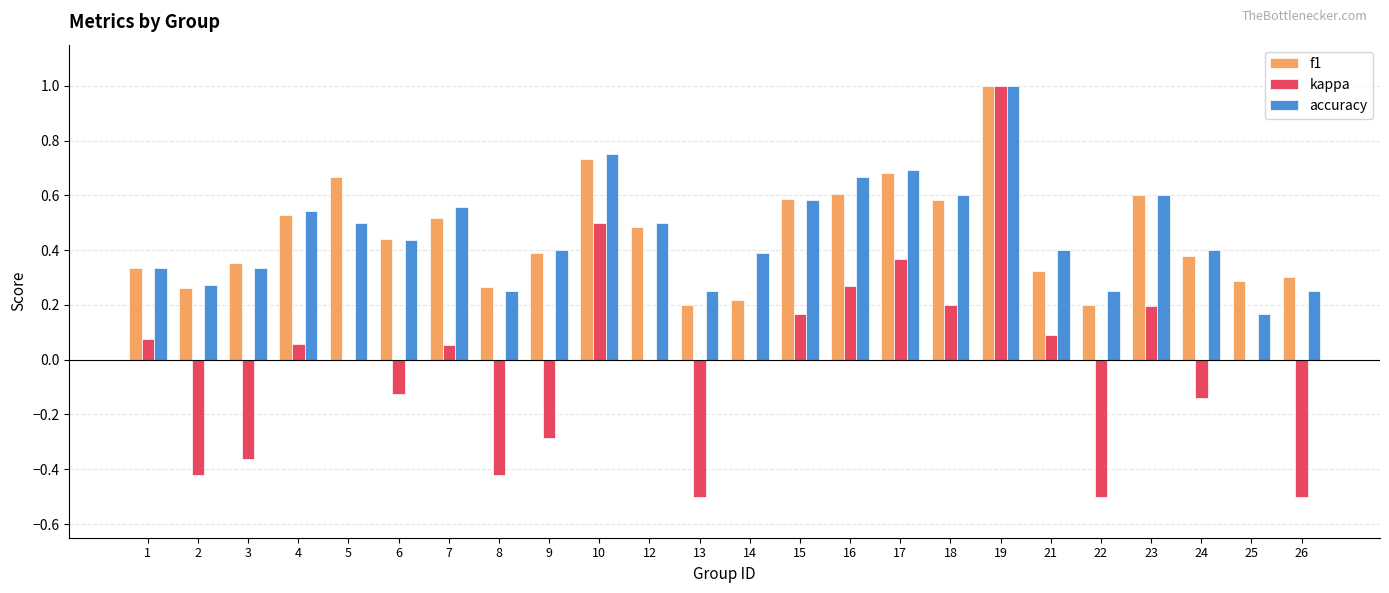

How many distinct data groups are displayed?

3